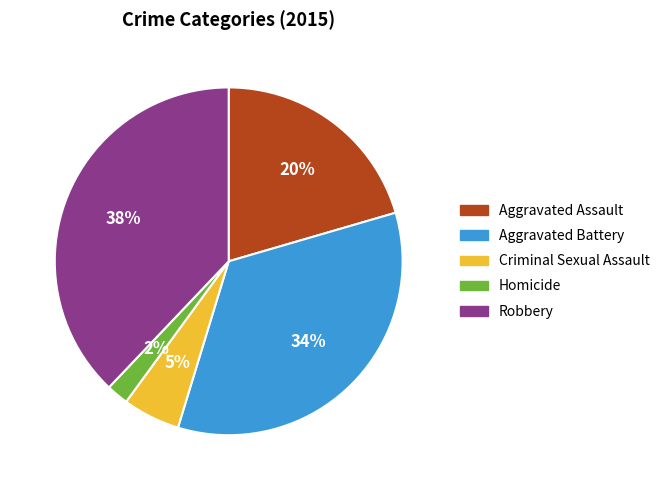

True or false: Robbery accounts for 45% of the total.

False